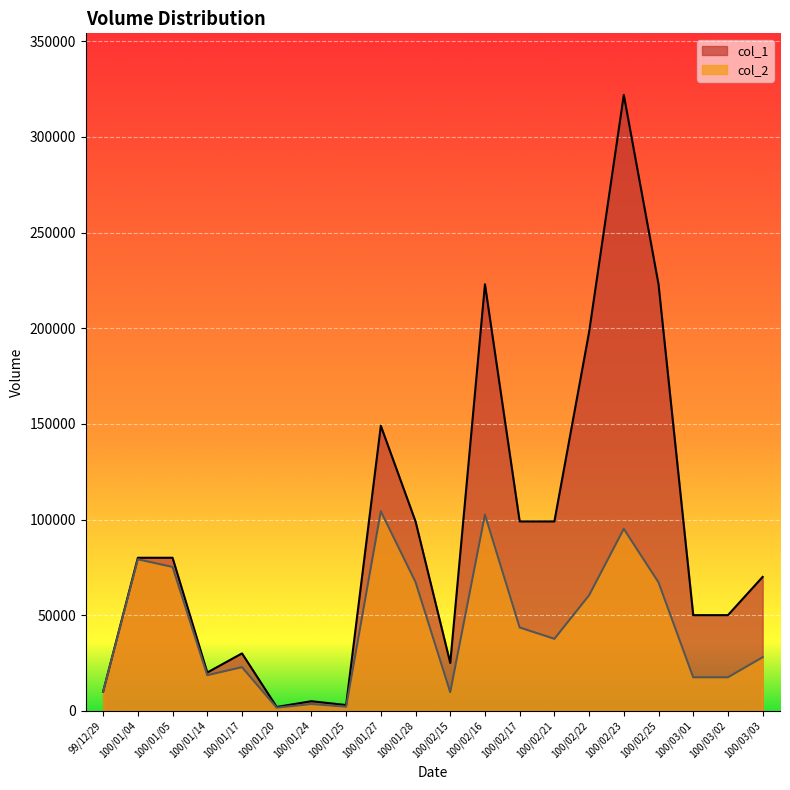

At 100/02/15, list the series in order from smallest to largest.

col_2, col_1